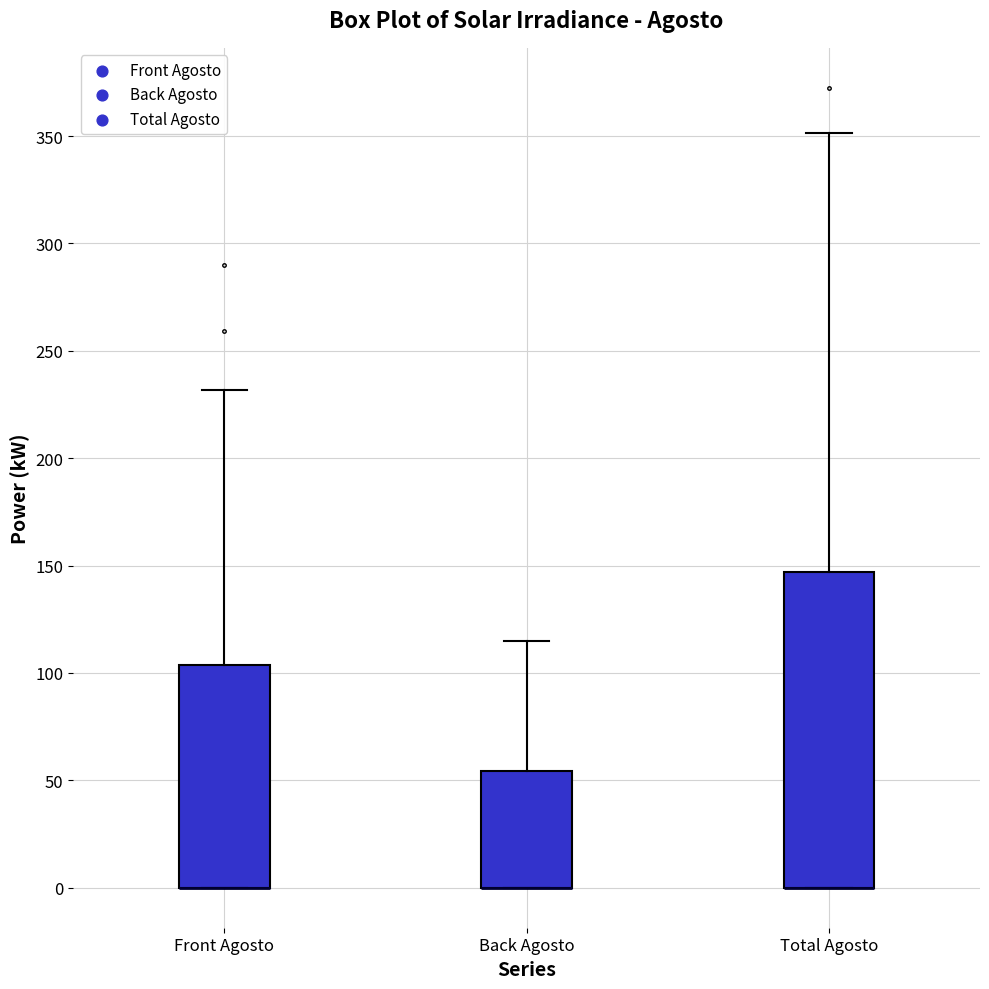

Reading left to right, transcribe this box plot: for each box, give where its median line is, the range the box spans, and where its two whiskers end, as read against the y-axis. The values are not printed on the chart, so give them approximately, as read against the axis.

Front Agosto: median 0 (drawn on the box's lower edge), box 0 to 105, whiskers 0 to 230
Back Agosto: median 0 (drawn on the box's lower edge), box 0 to 55, whiskers 0 to 115
Total Agosto: median 0 (drawn on the box's lower edge), box 0 to 145, whiskers 0 to 350